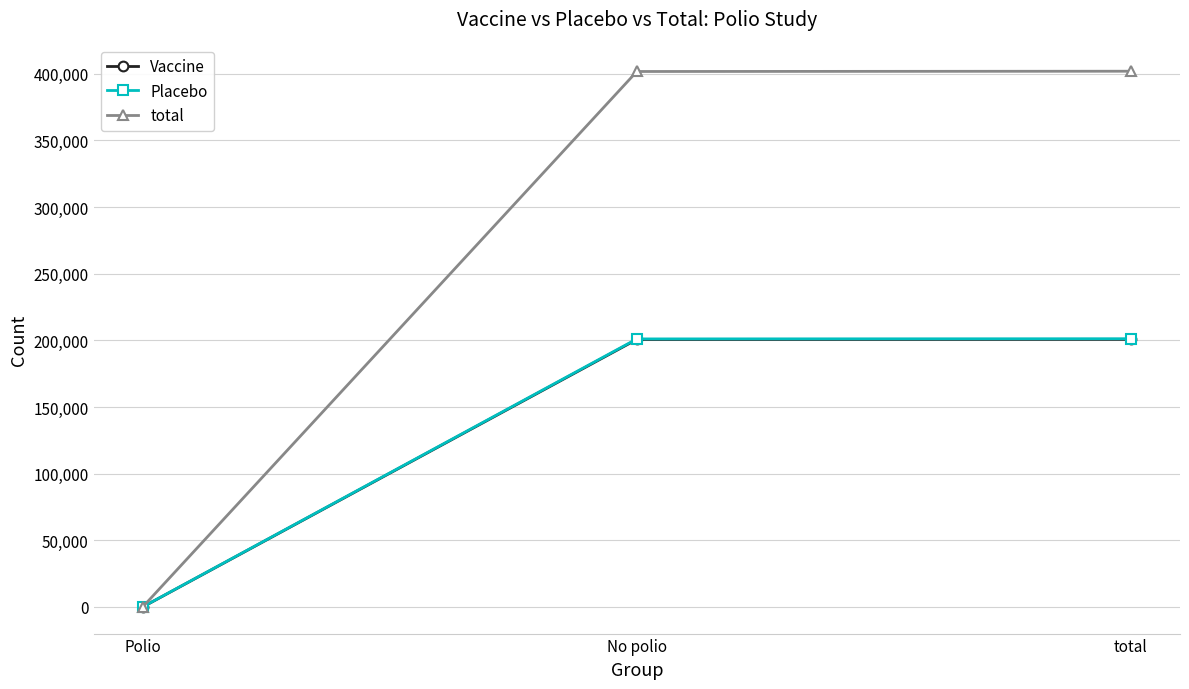

What is the total value across all series at total?

803948